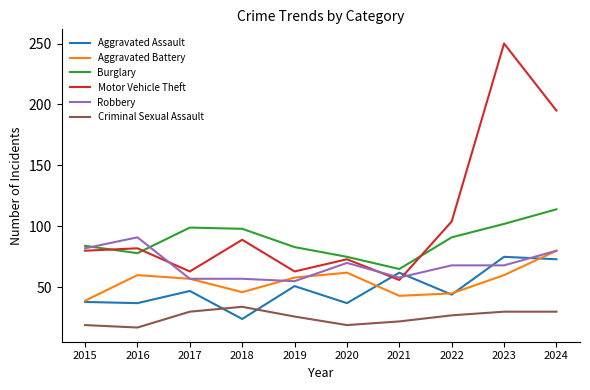

Which series changed the most between 2018 and 2020?

Burglary